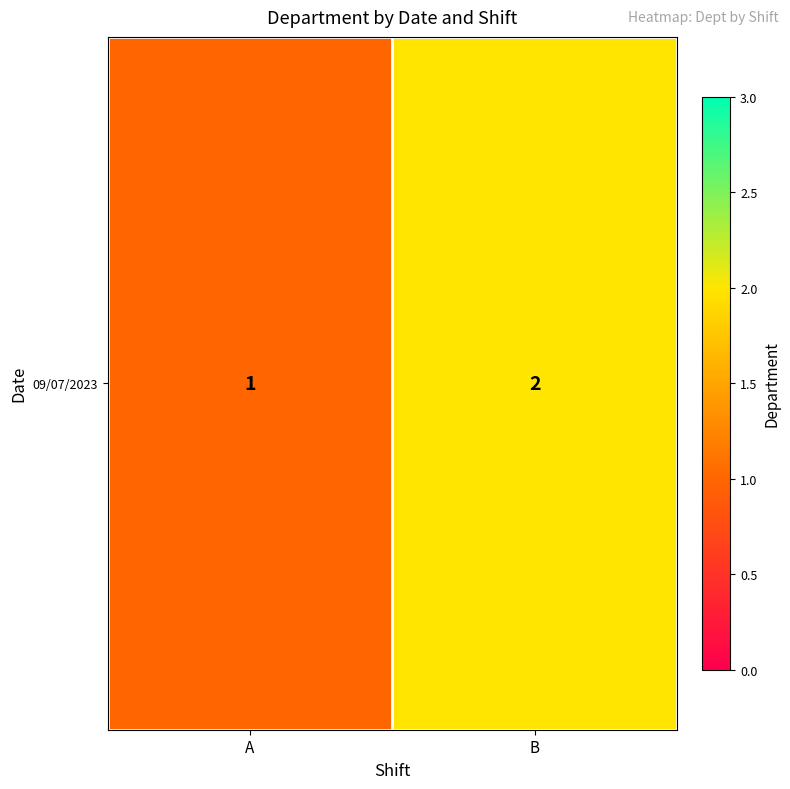

How many values are between 1 and 2?

2